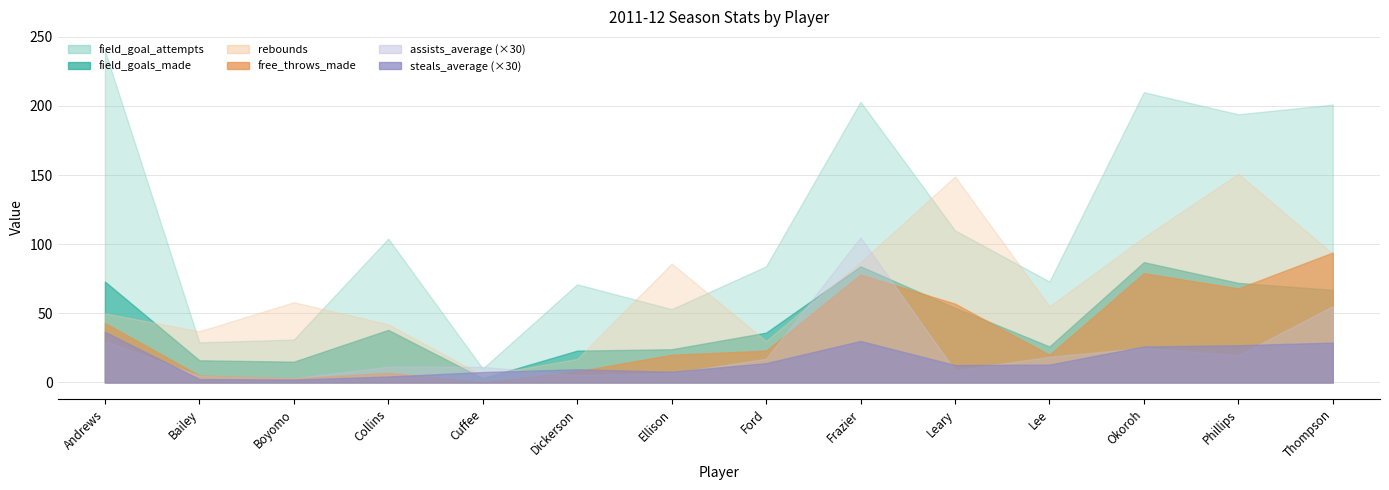

Count the number of data series in this chart.

6